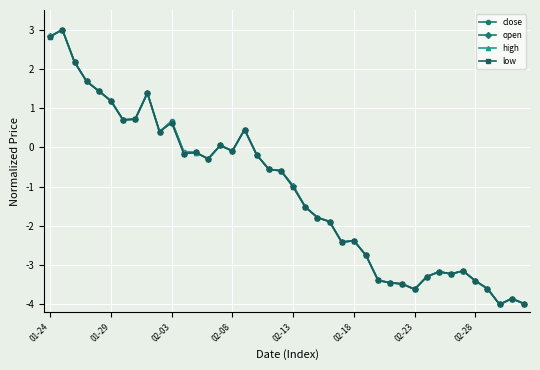

At how many categories does at least one series exceed -3?

27